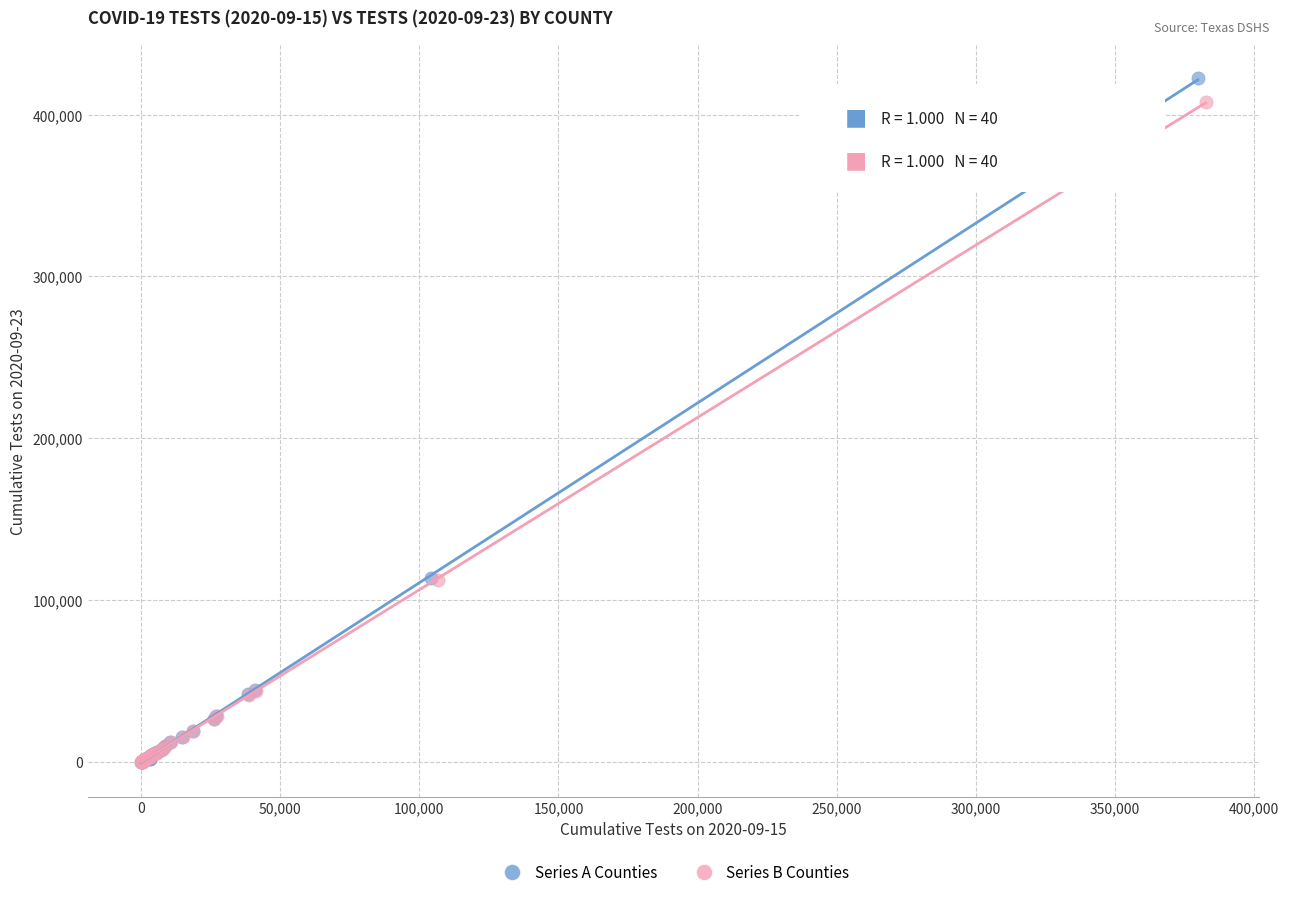

Which series has the widest spread of Y values?

Series A Counties